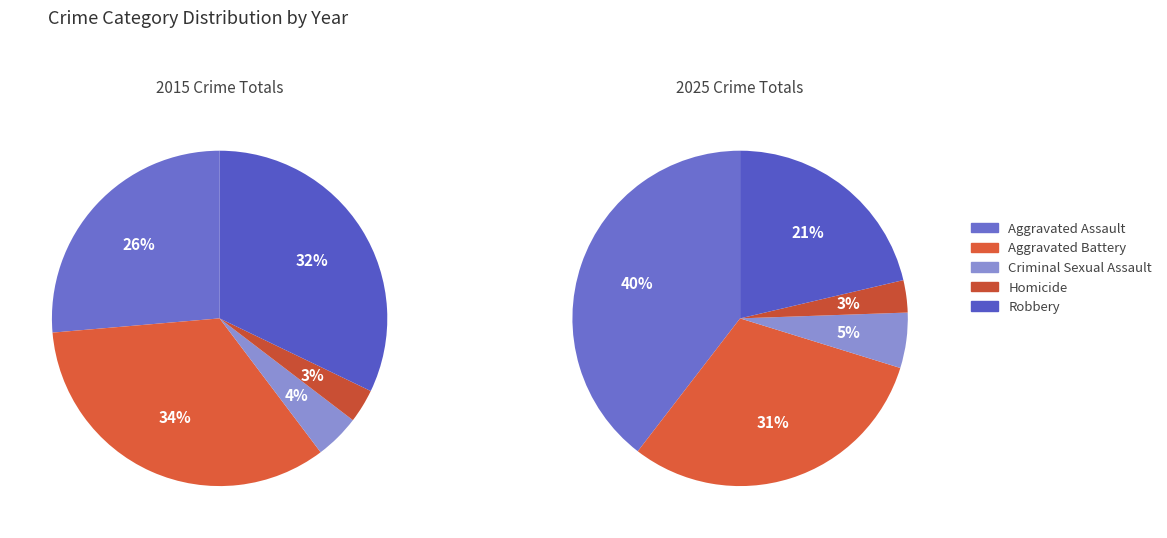

To the nearest percent, what is the average slice percentage?

20%